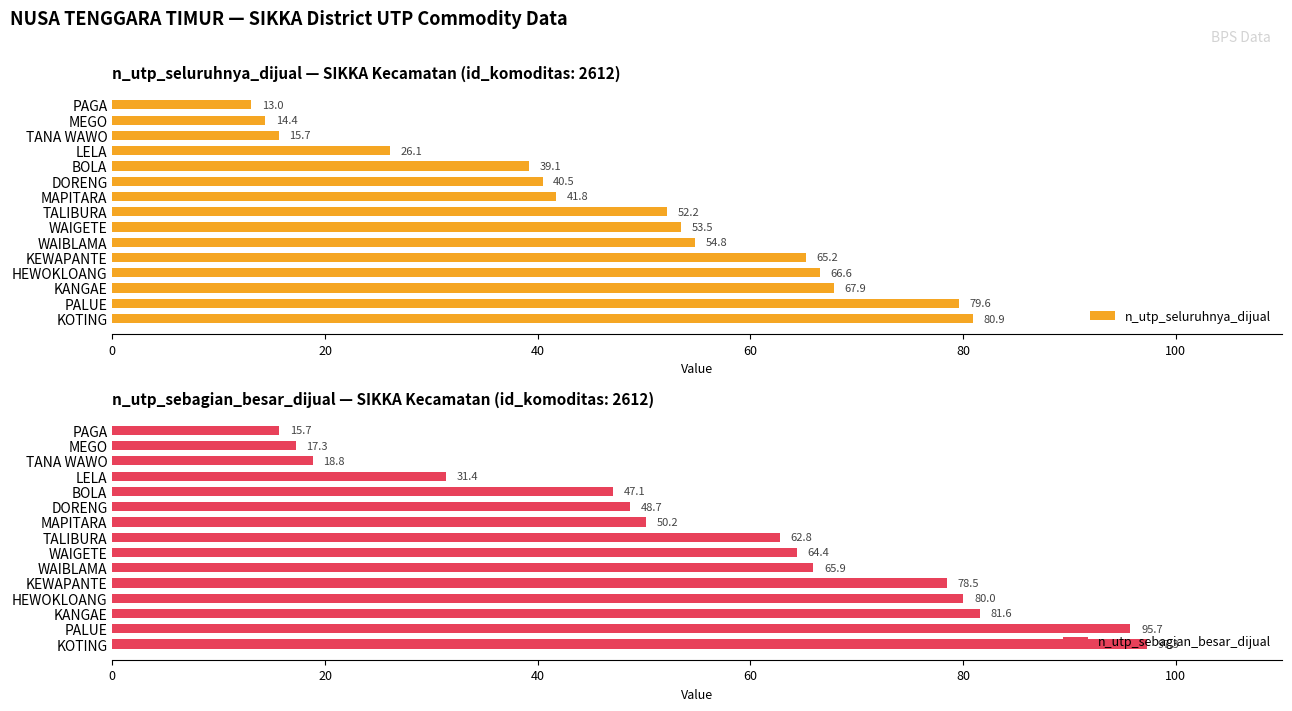

Which series has the largest total across all categories?

n_utp_sebagian_besar_dijual